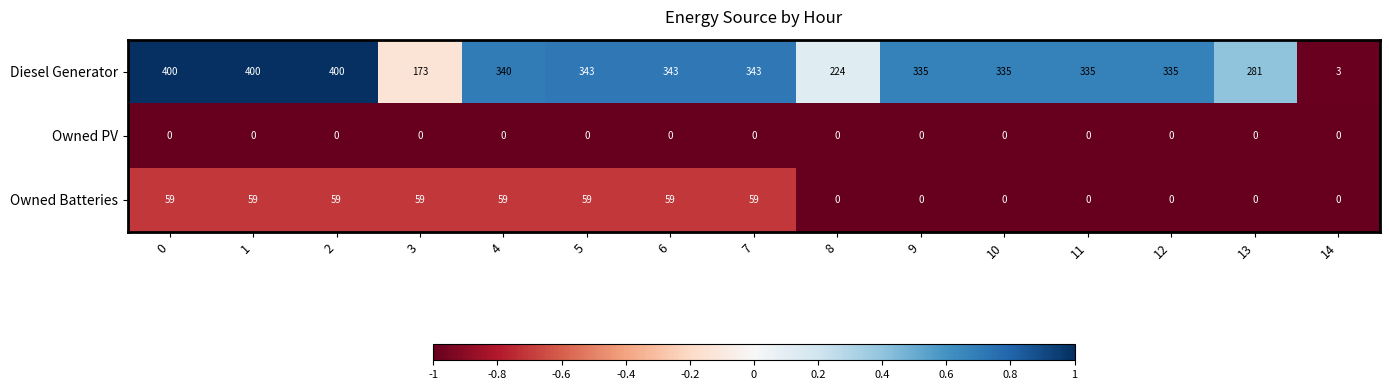

Which series changed the most between 2 and 10?

Diesel Generator